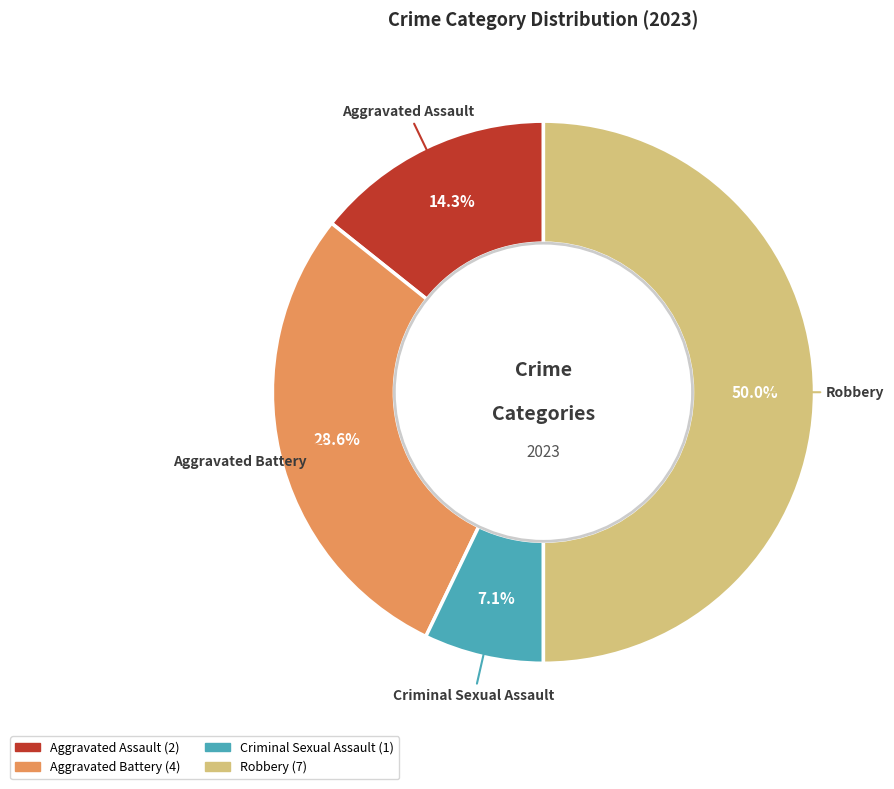

What percentage is NOT represented by Robbery?

50.0%